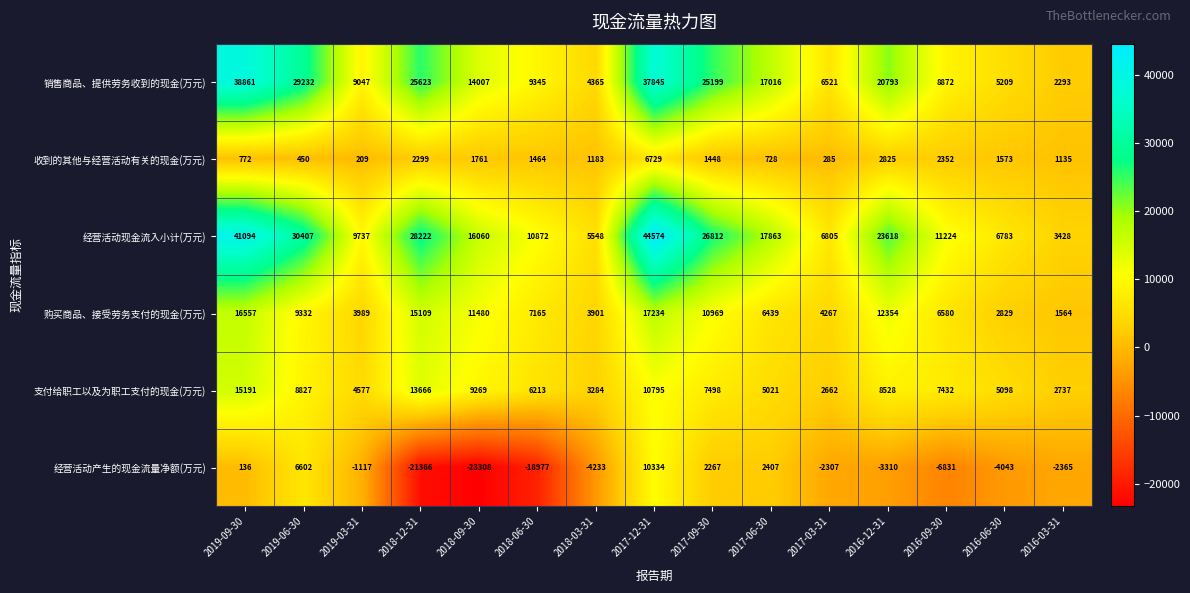

Where is 经营活动现金流入小计(万元) nearest to the value 24001?

2016-12-31